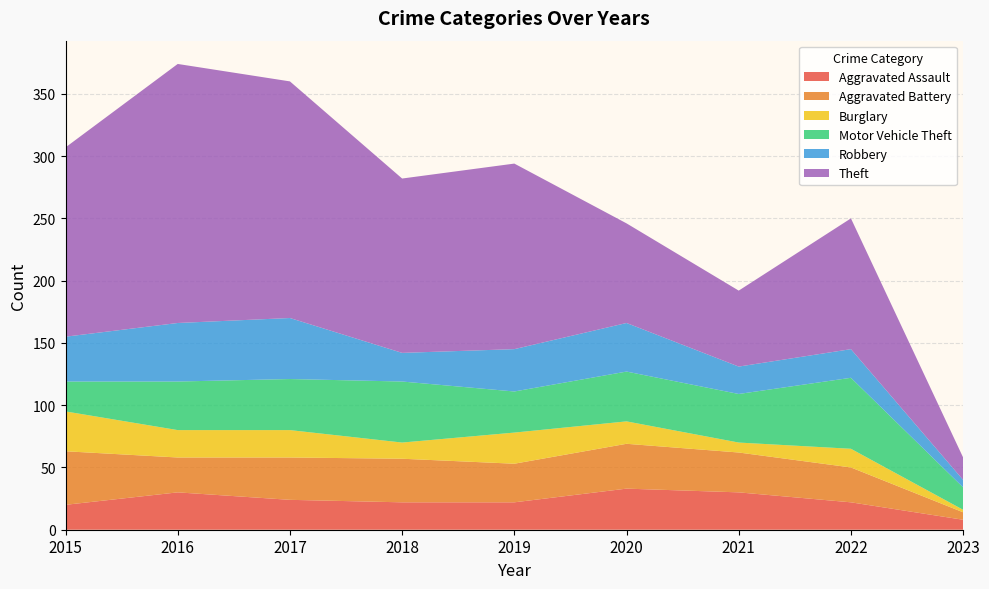

Reading left to right, extract all data points from this chart.

Aggravated Assault: 20	30	24	22	22	33	30	22	8
Aggravated Battery: 43	28	34	35	31	36	32	28	6
Burglary: 32	22	22	13	25	18	8	15	2
Motor Vehicle Theft: 24	39	41	49	33	40	39	57	18
Robbery: 36	47	49	23	34	39	22	23	6
Theft: 152	208	190	140	149	80	61	105	18